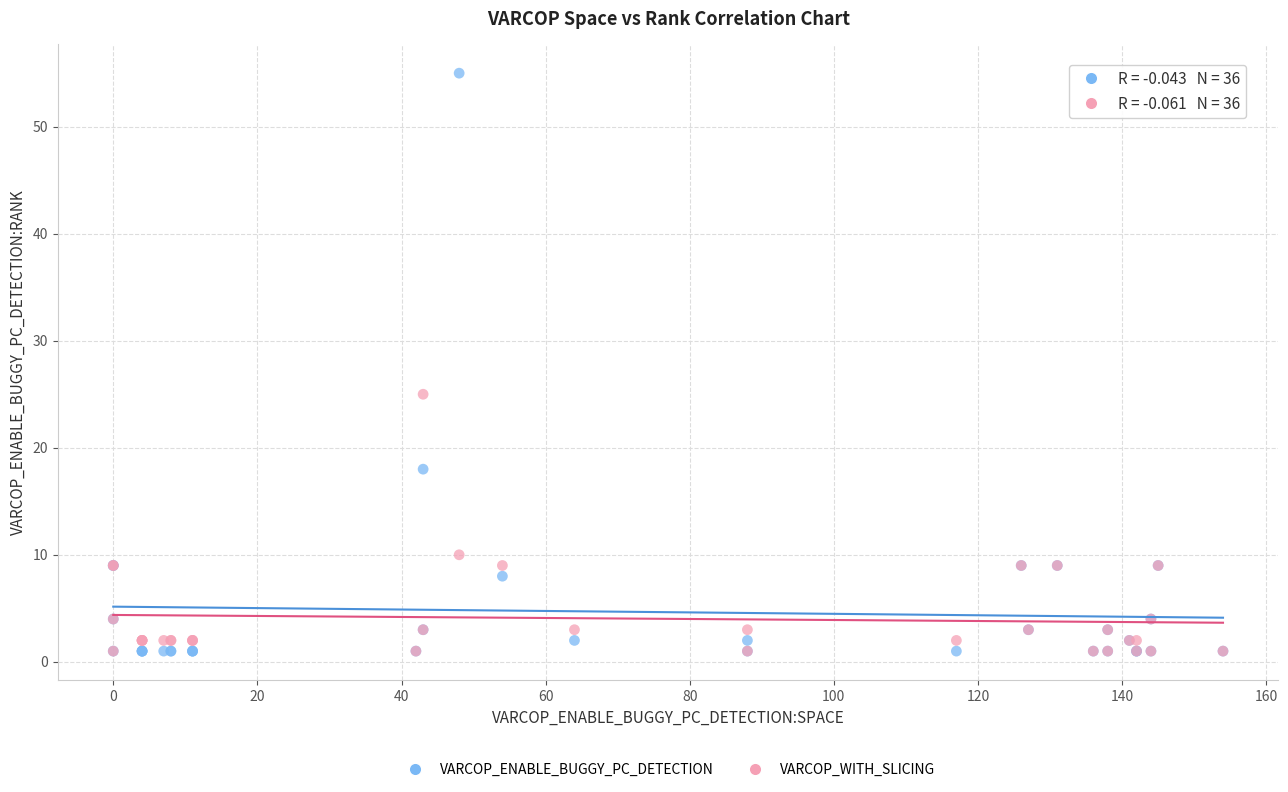

What are all the series names shown in the legend?

VARCOP_ENABLE_BUGGY_PC_DETECTION, VARCOP_WITH_SLICING